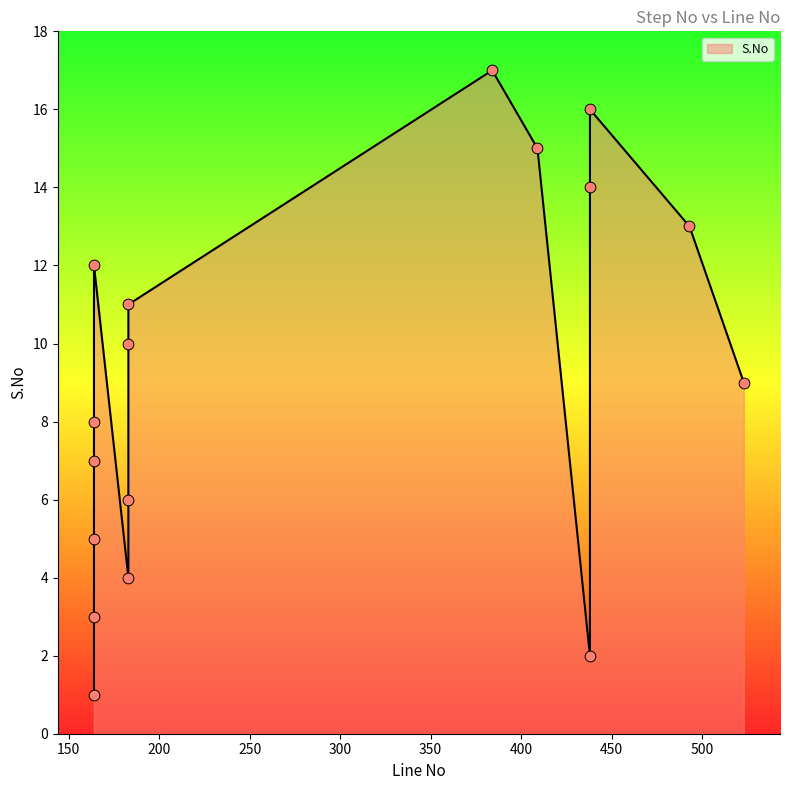

Which has a higher value, 438 or 164?

164